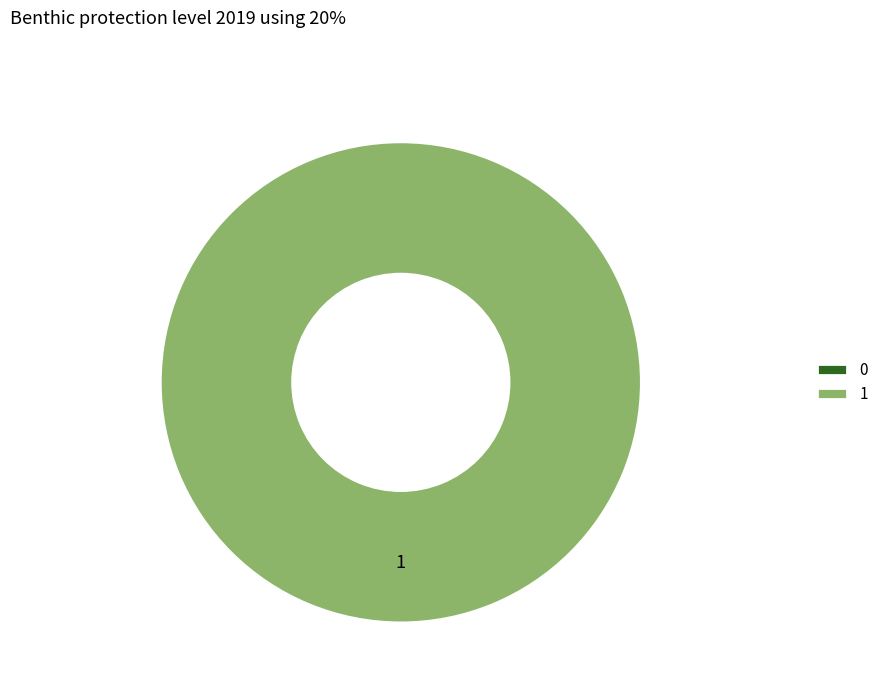

True or false: 0 accounts for 0% of the total.

True